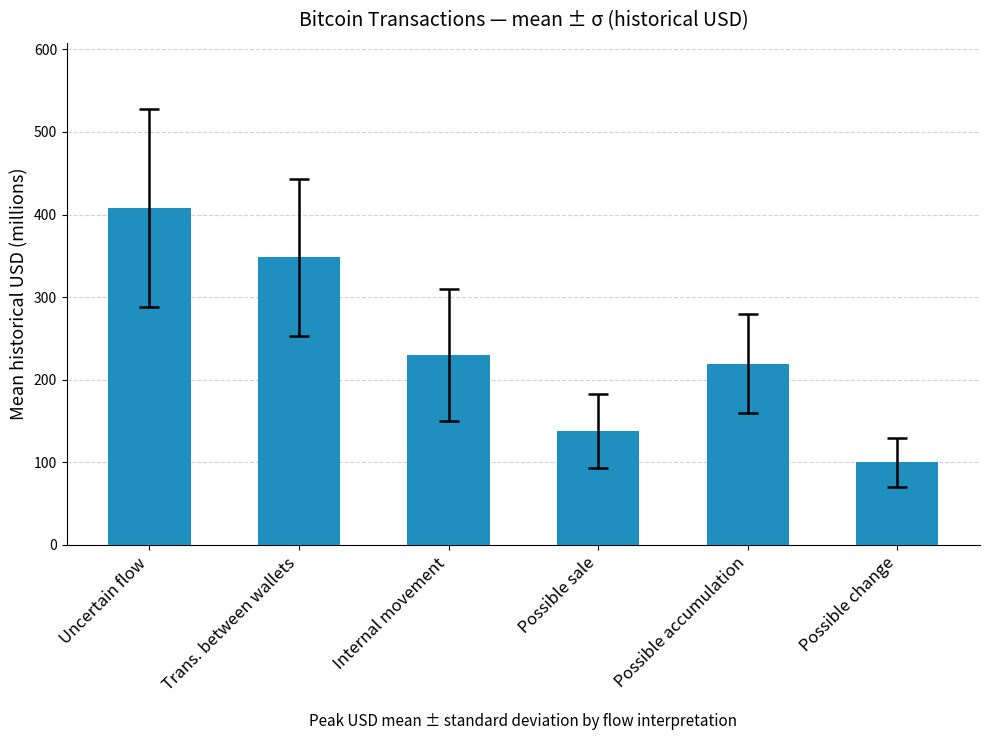

What is the approximate value at Possible accumulation?

219.3